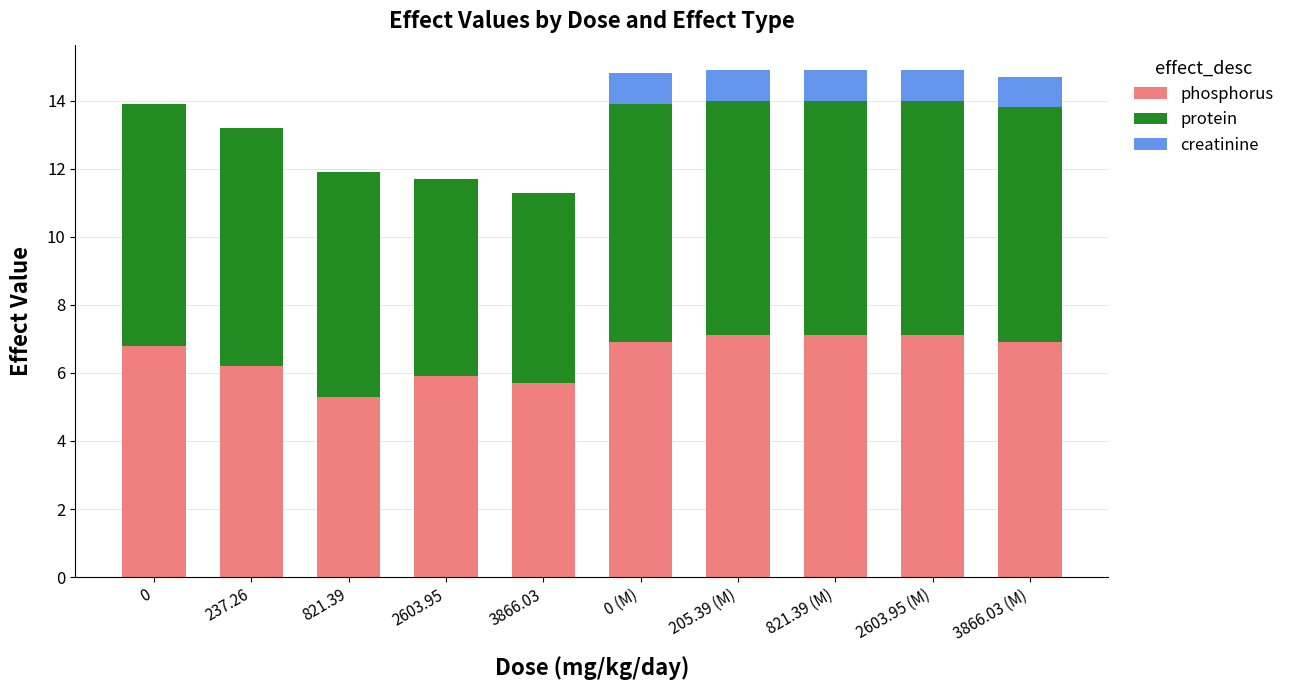

What is the total value across all series at 3866.03?

11.3